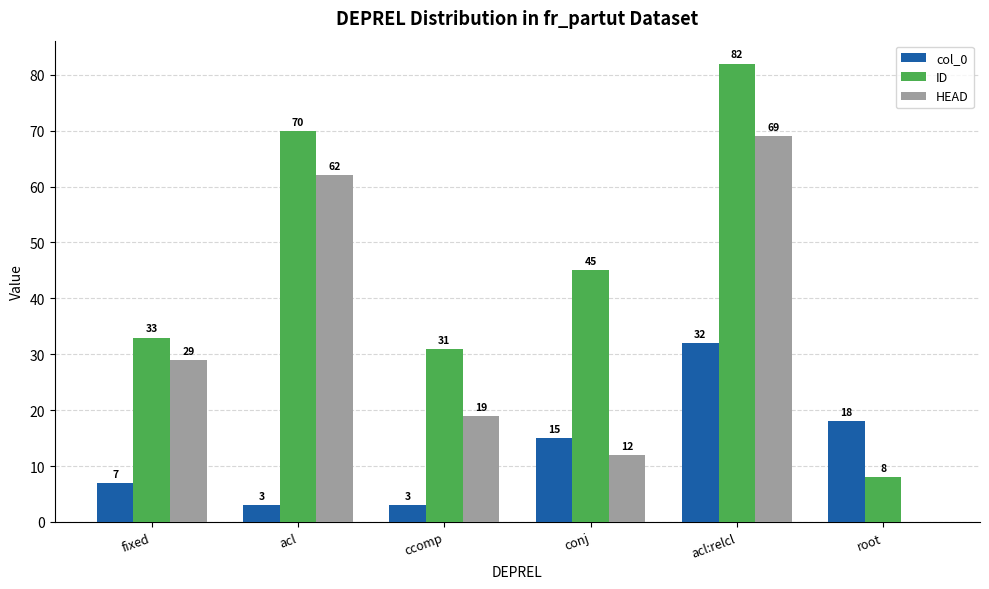

What is the difference between the HEAD values at acl:relcl and acl?

7